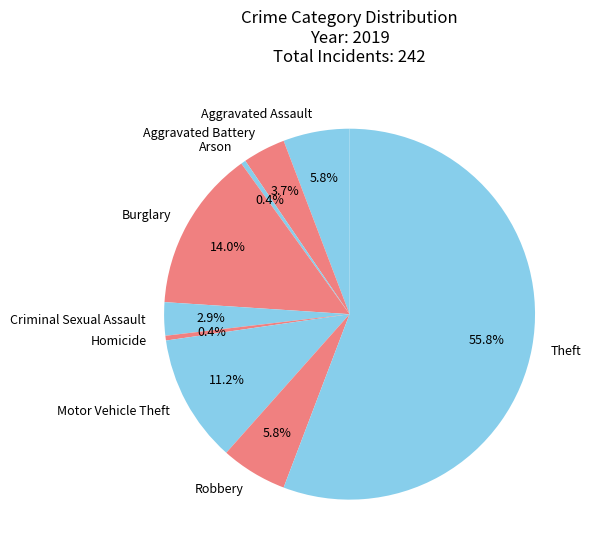

To the nearest percent, what percentage of the pie is Robbery?

6%